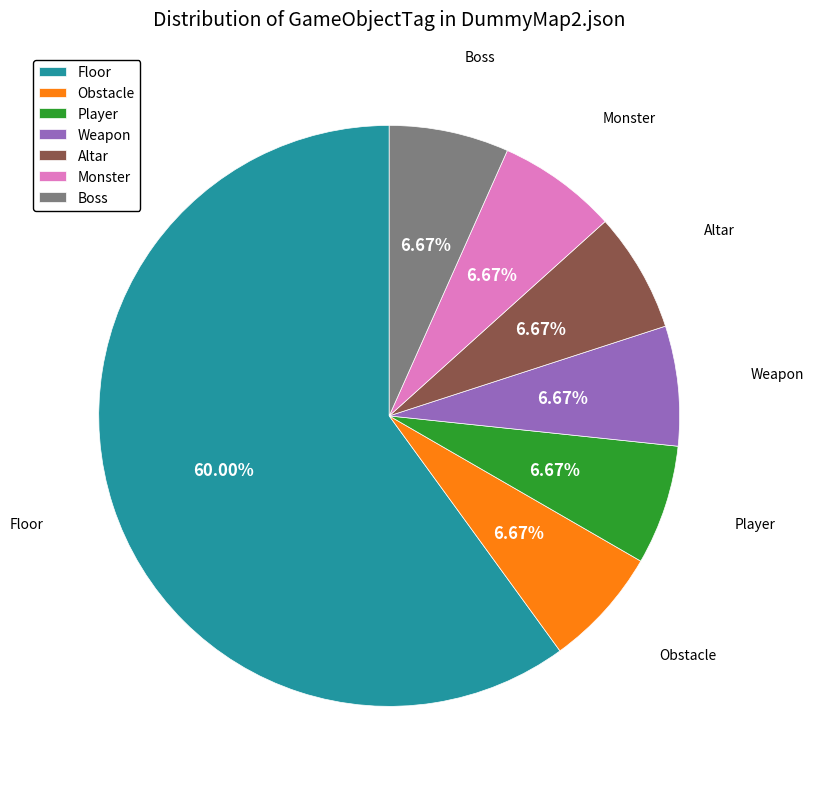

To the nearest percent, what is the difference between the largest and smallest slice percentages?

53%